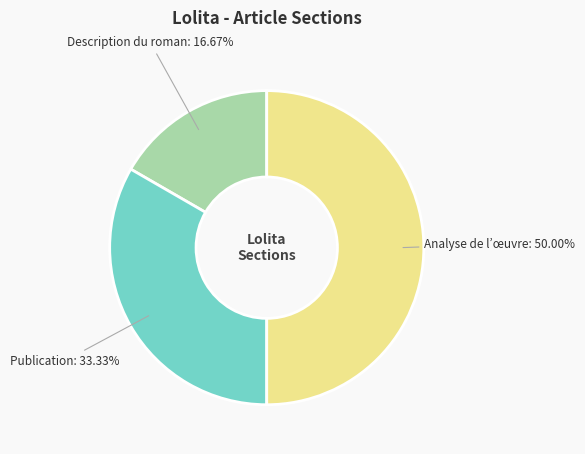

Is Publication the majority of the pie?

No